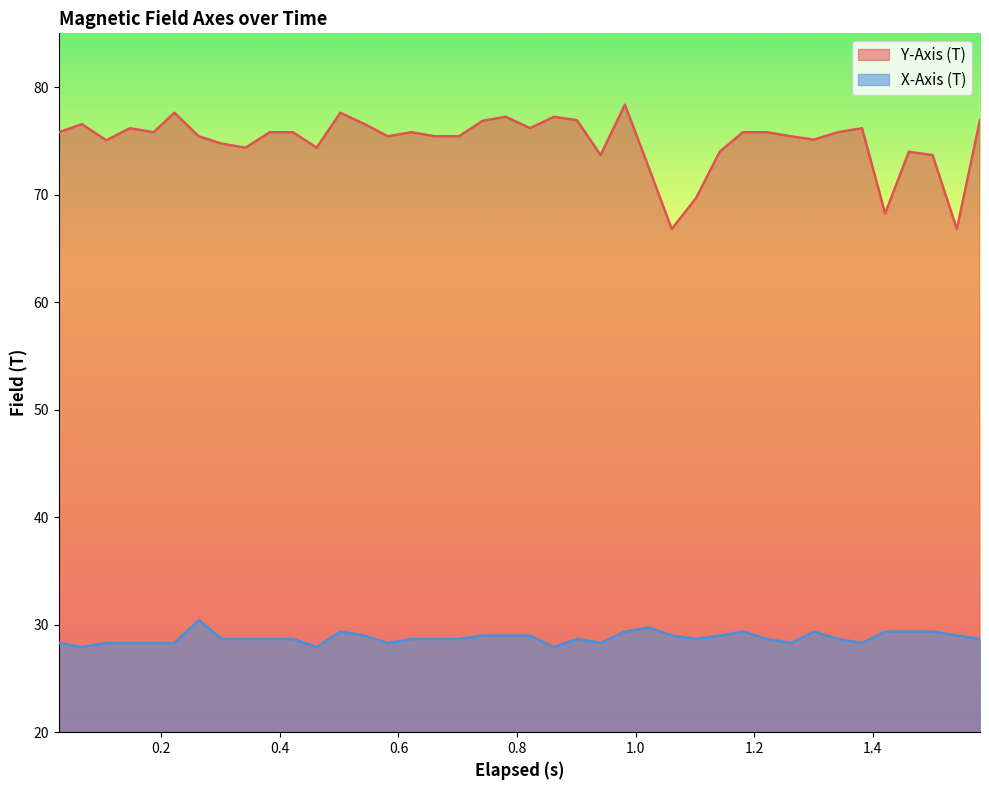

True or false: Y-Axis (T) has more than 1 interior local peaks.

True